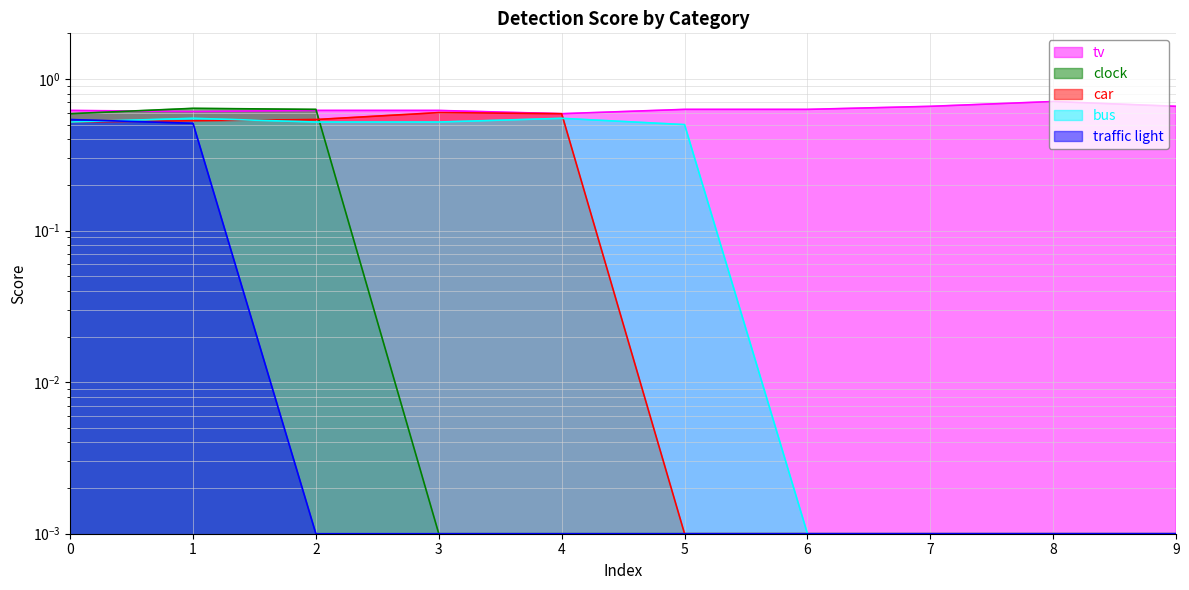

True or false: car has a value of 0.1 at 1.

False